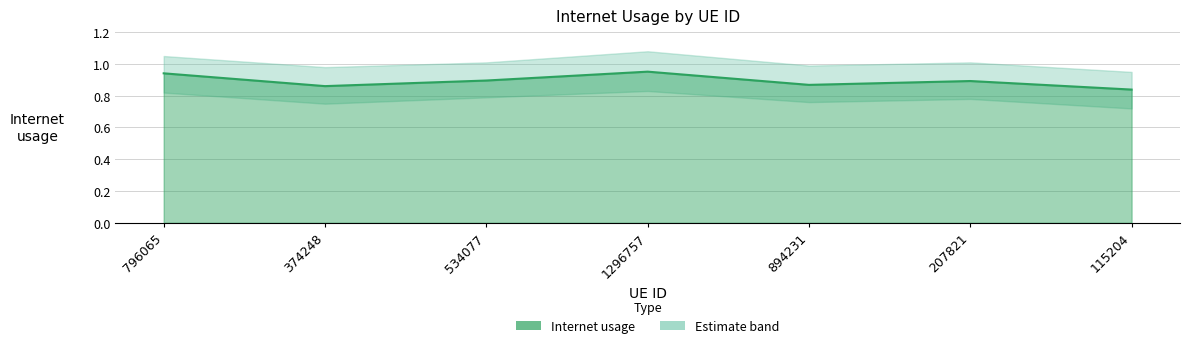

Which category has the lowest value across all series?

115204